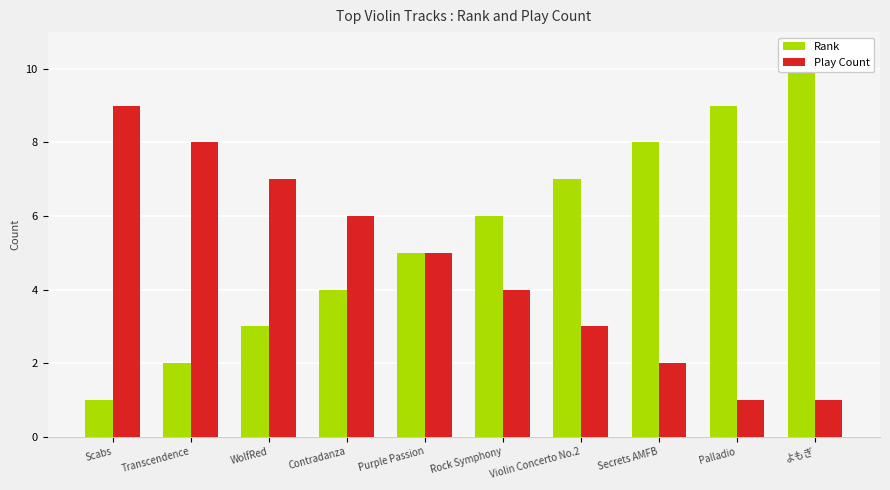

At how many categories does at least one series exceed 6?

7